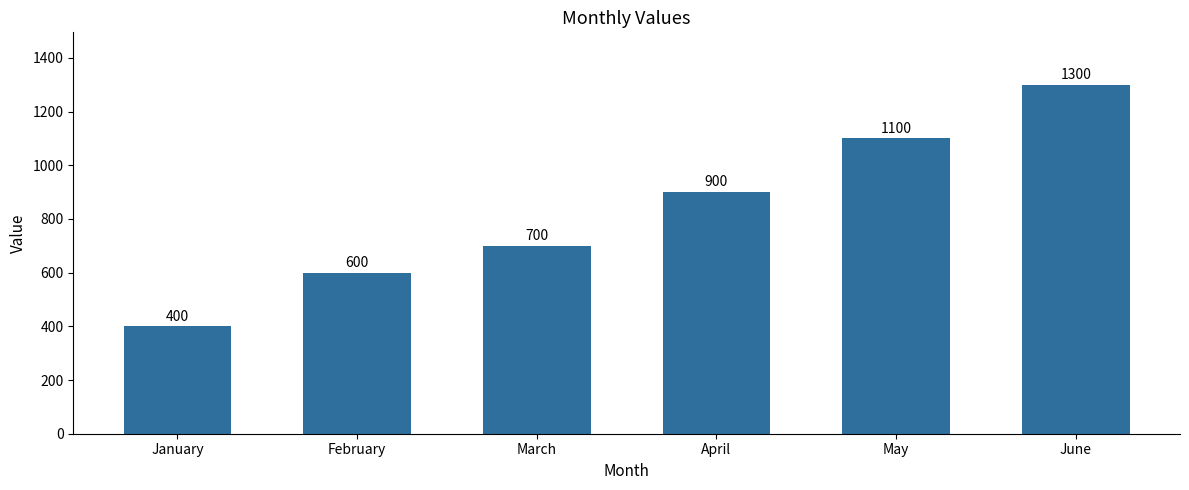

Which has a higher value, June or April?

June